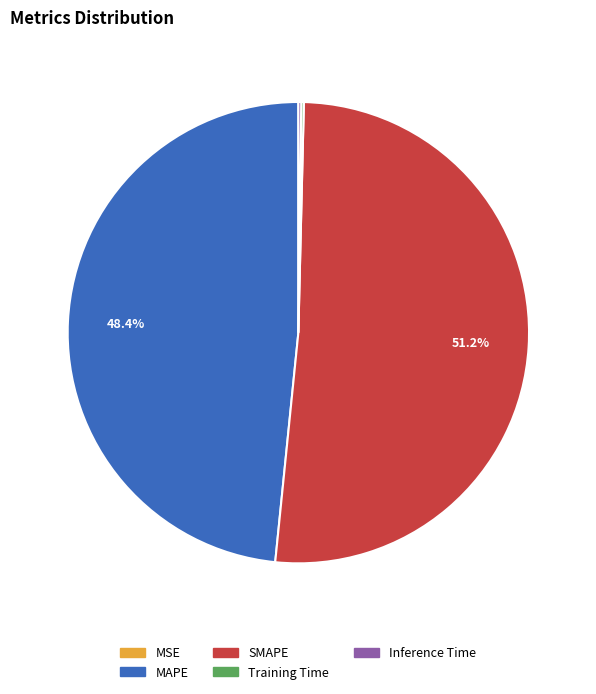

What is the majority slice?

SMAPE